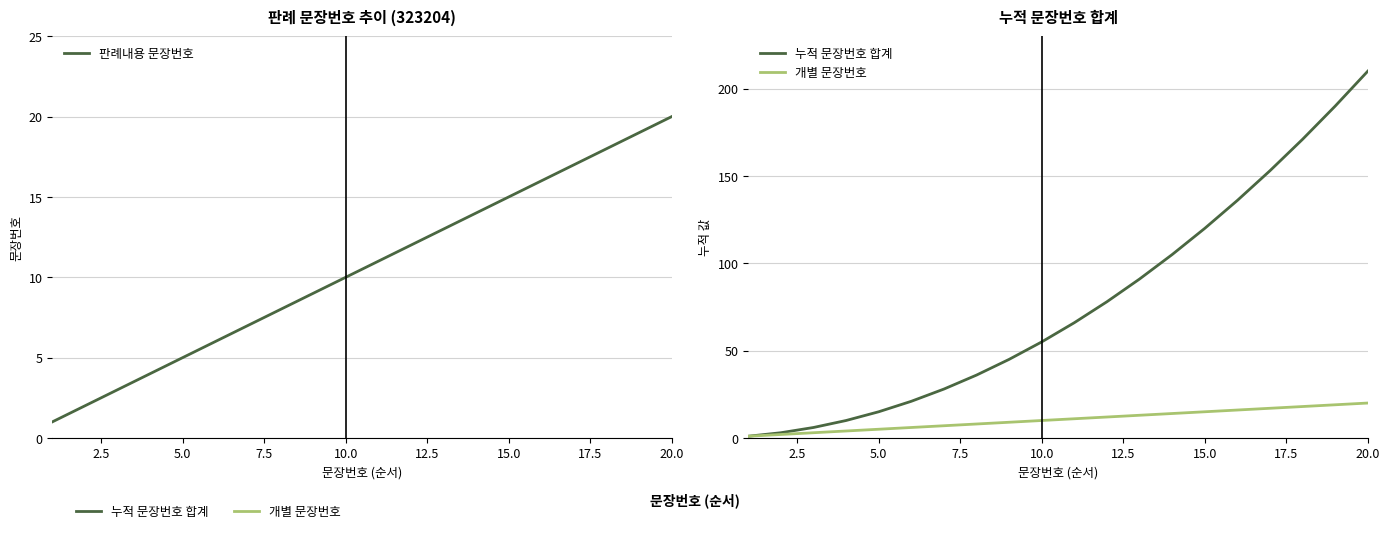

Is the value of 누적 문장번호 합계 at 12 greater than the value of 개별 문장번호 at 9?

Yes